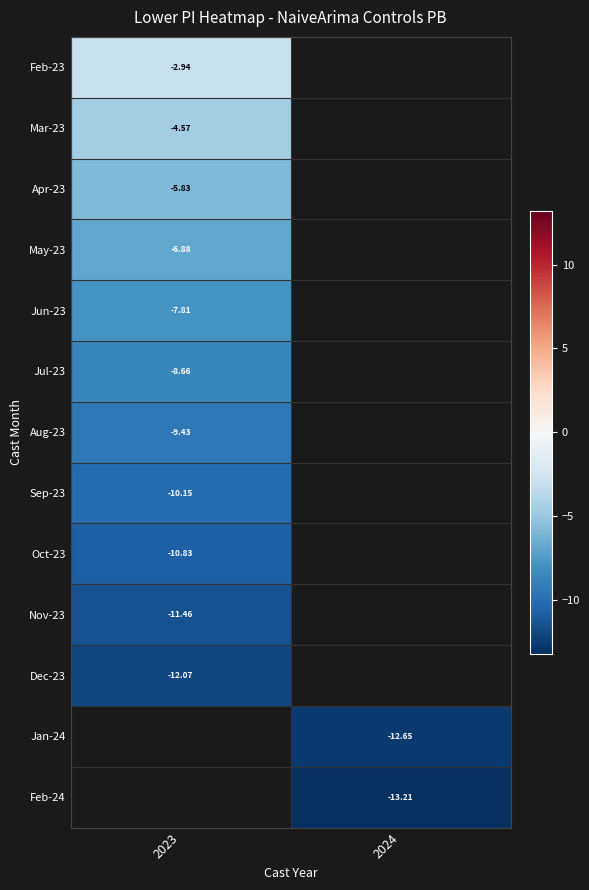

How many negative values does the Apr-23 series have?

1